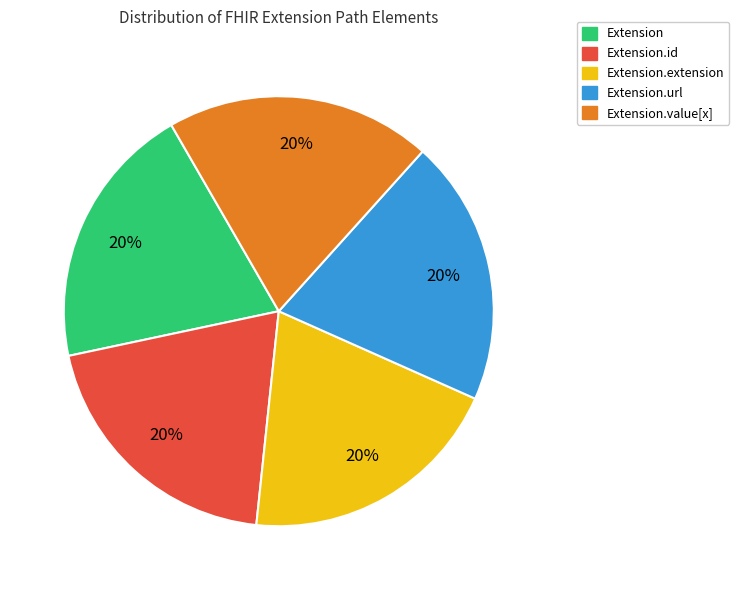

To the nearest percent, what is the average slice percentage?

20%